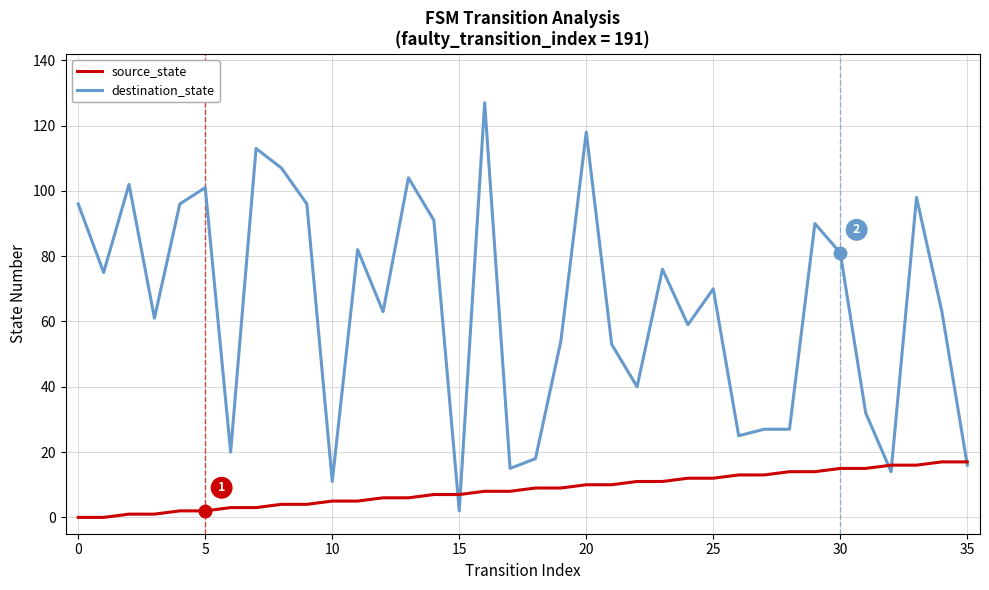

What is the maximum value shown in the chart?

127